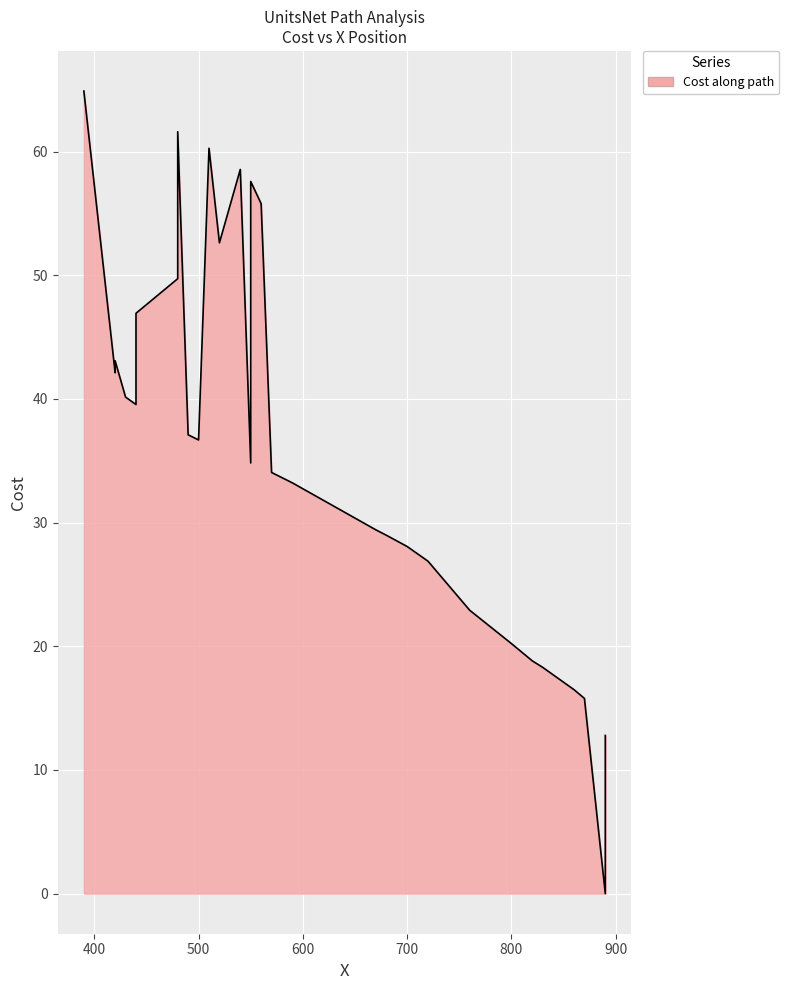

How many categories are shown in the chart?

40